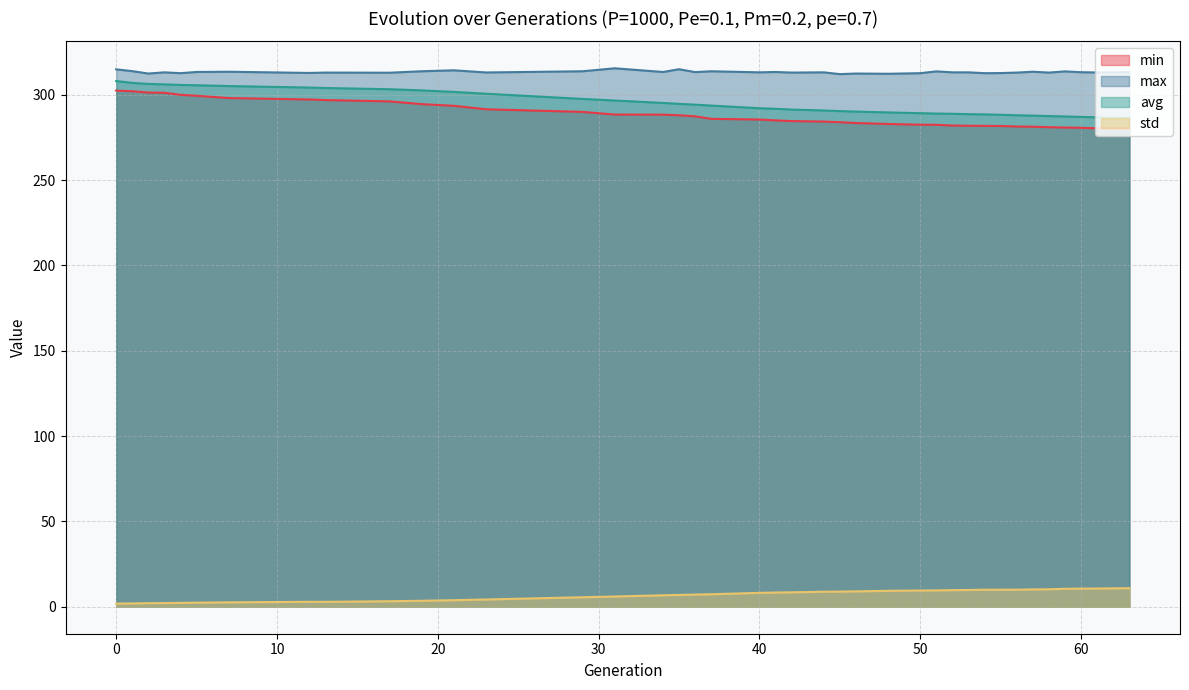

The avg series shows 287.9 at 56. True or false?

True